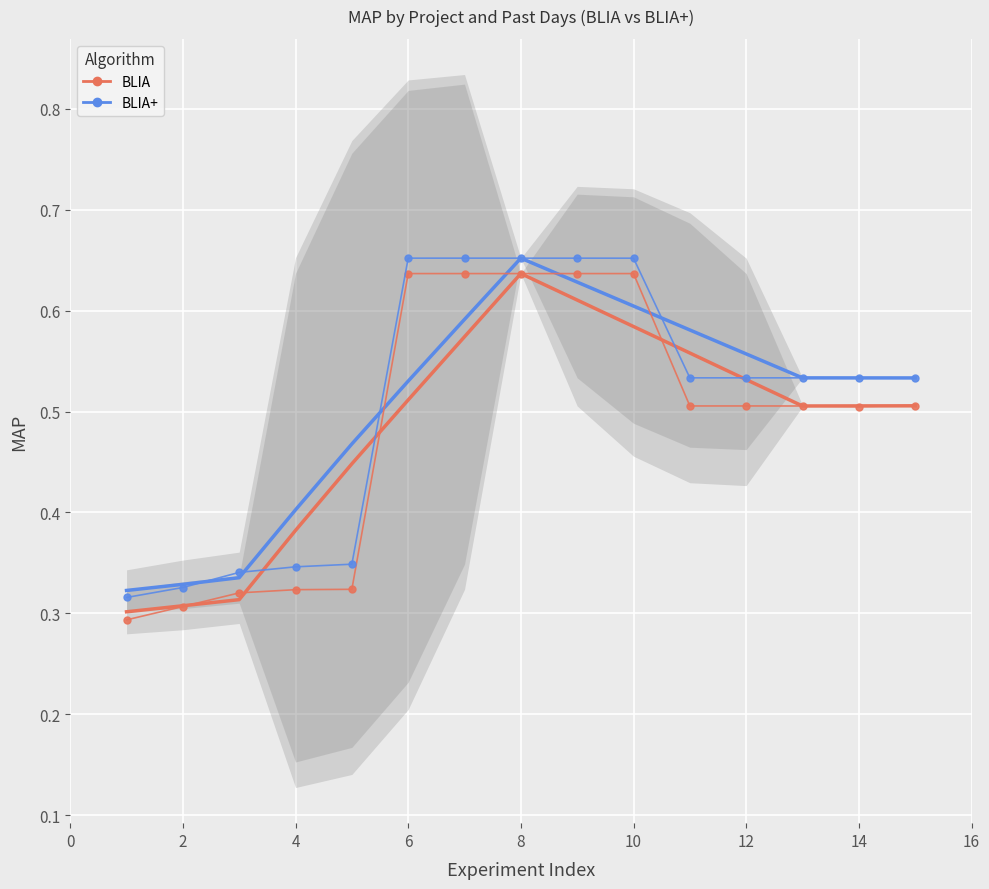

True or false: BLIA and BLIA+ cross at least once.

False